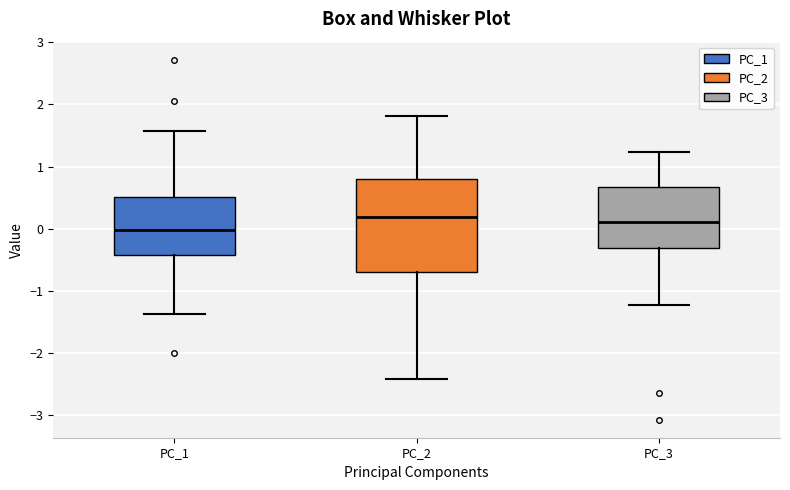

Reading left to right, transcribe this box plot: for each box, give where its median line is, the range the box spans, and where its two whiskers end, as read against the y-axis. The values are not printed on the chart, so give them approximately, as read against the axis.

PC_1: median 0.0, box -0.4 to 0.5, whiskers -1.4 to 1.6
PC_2: median 0.2, box -0.7 to 0.8, whiskers -2.4 to 1.8
PC_3: median 0.1, box -0.3 to 0.7, whiskers -1.2 to 1.2